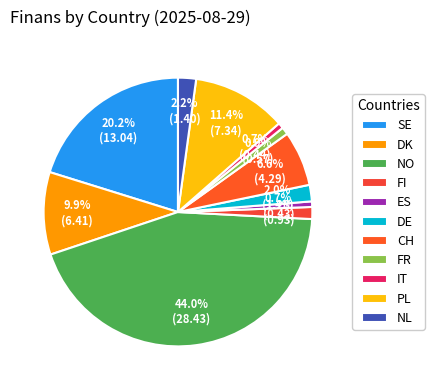

The PL slice represents 11% of the pie. True or false?

True